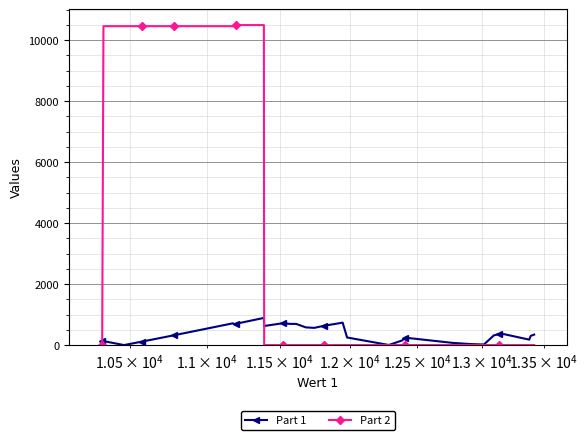

List the series in order of their peak value, highest first.

Part 2, Part 1